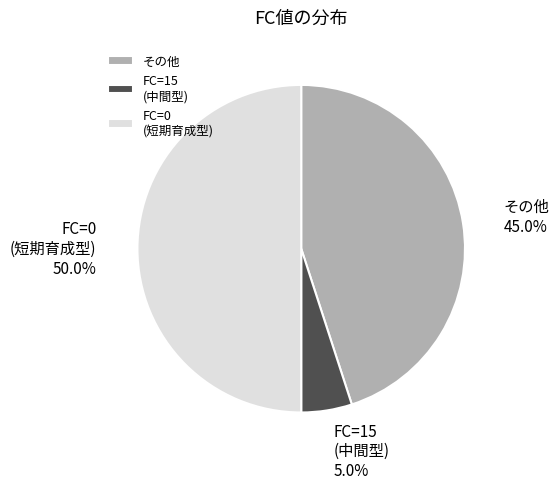

Rank the categories by value from highest to lowest.

FC=0 (短期育成型), その他, FC=15 (中間型)